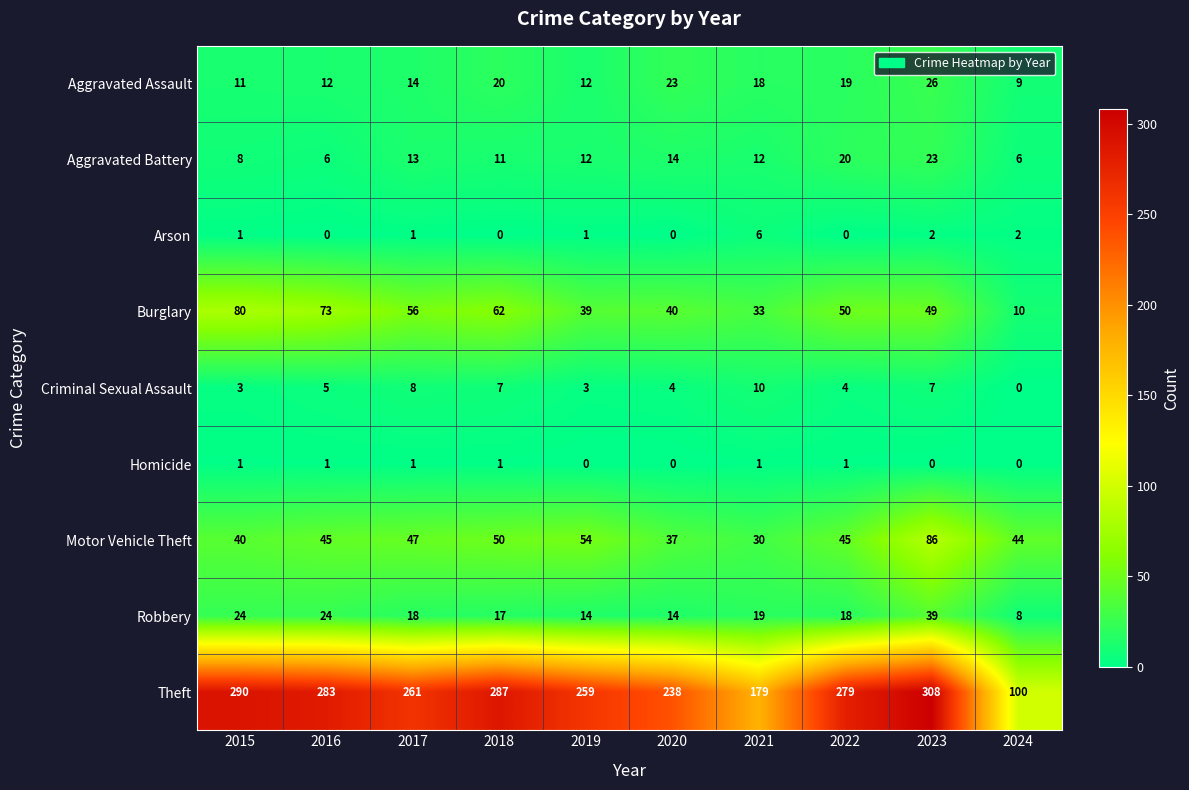

Which series has the widest spread of values?

Theft